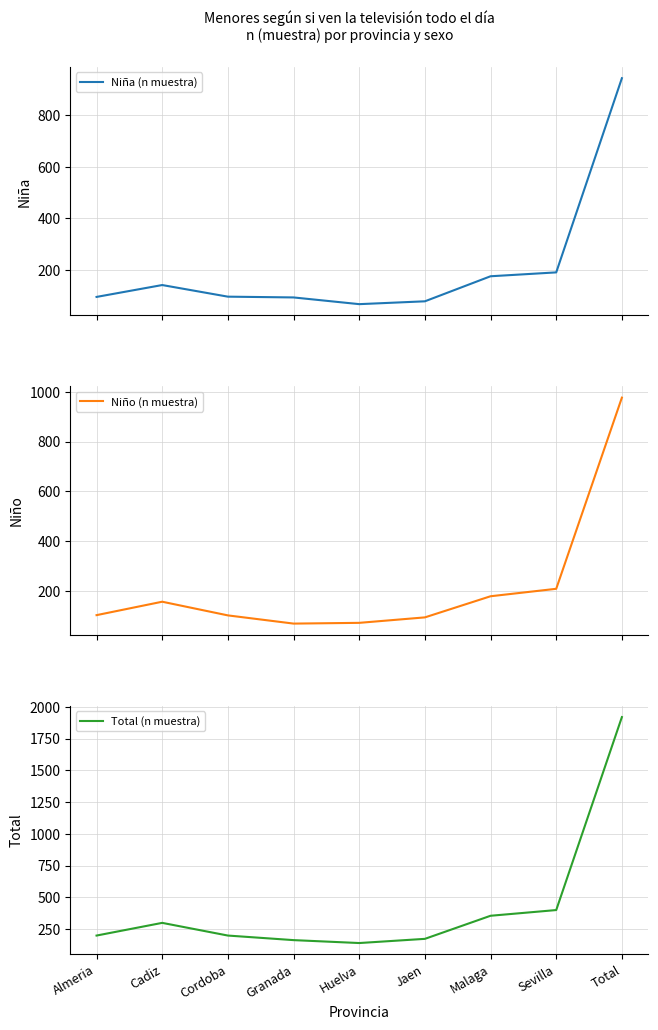

At Cordoba, list the series in order from largest to smallest.

Total (n muestra), Niño (n muestra), Niña (n muestra)